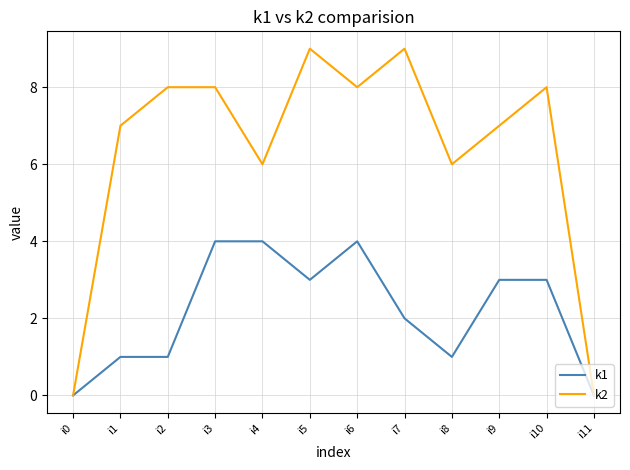

Which series has the largest total across all categories?

k2